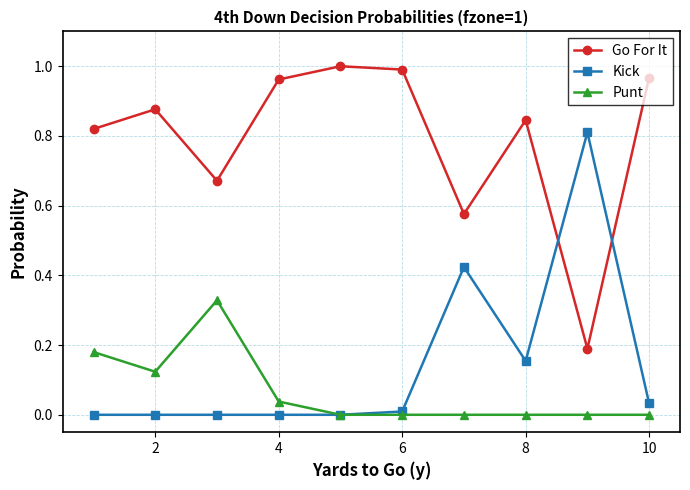

List the series in order of their peak value, highest first.

Go For It, Kick, Punt